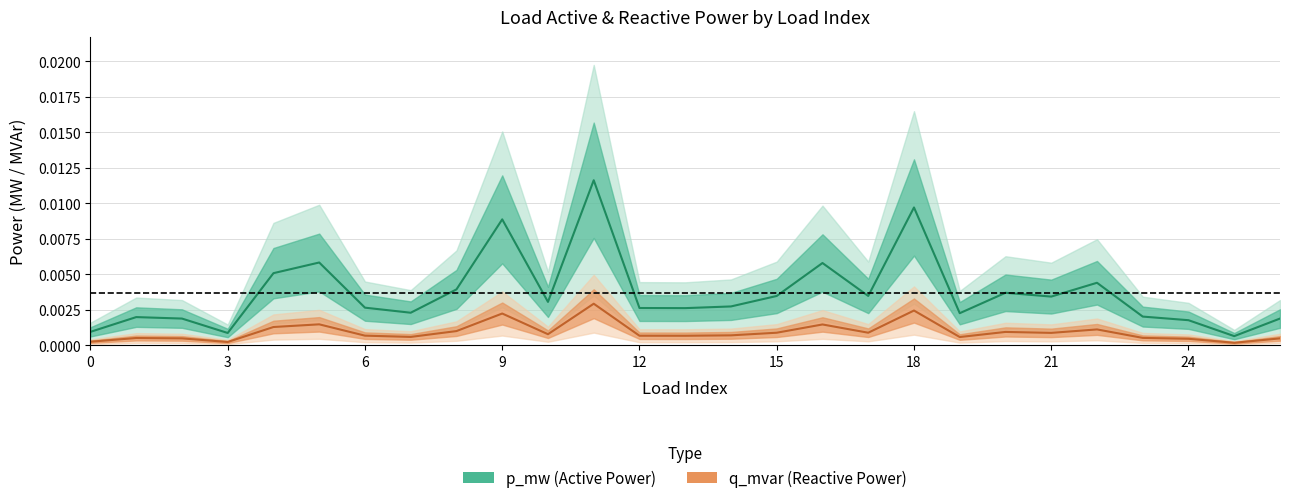

List the series in order of their overall mean, lowest first.

q_mvar, p_mw